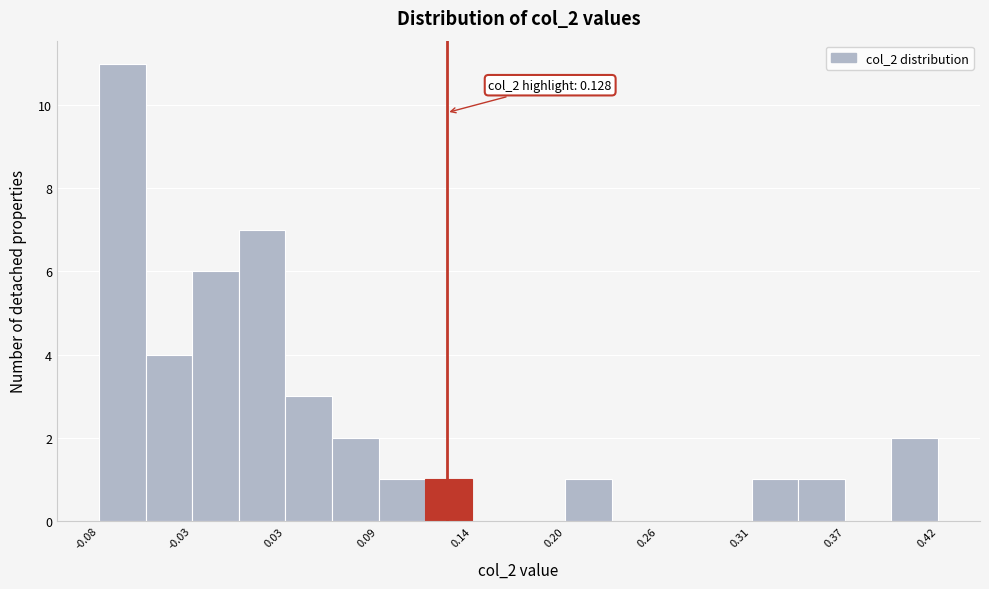

Around what value on the x-axis is the tallest bar? Give the approximate position of its centre, as read against the axis.

-0.07